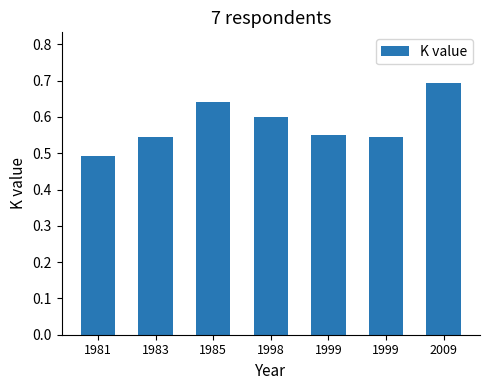

What is the value of the 3rd bar from the left?

0.6